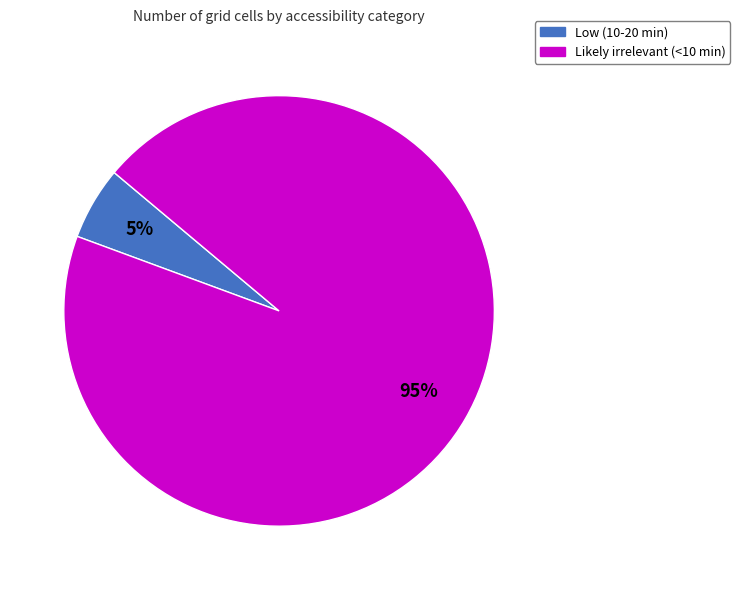

Does Low (10-20 min) account for over 50% of the chart?

No